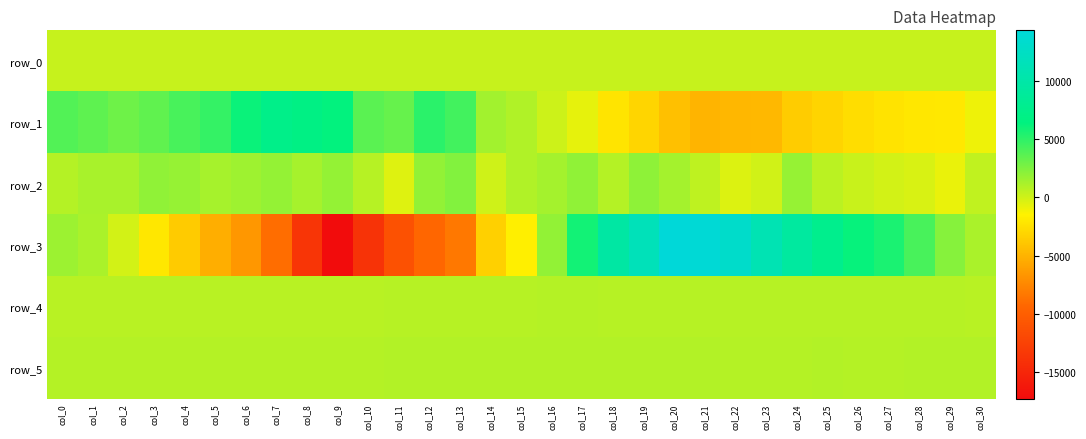

Which series has the largest total across all categories?

row_2